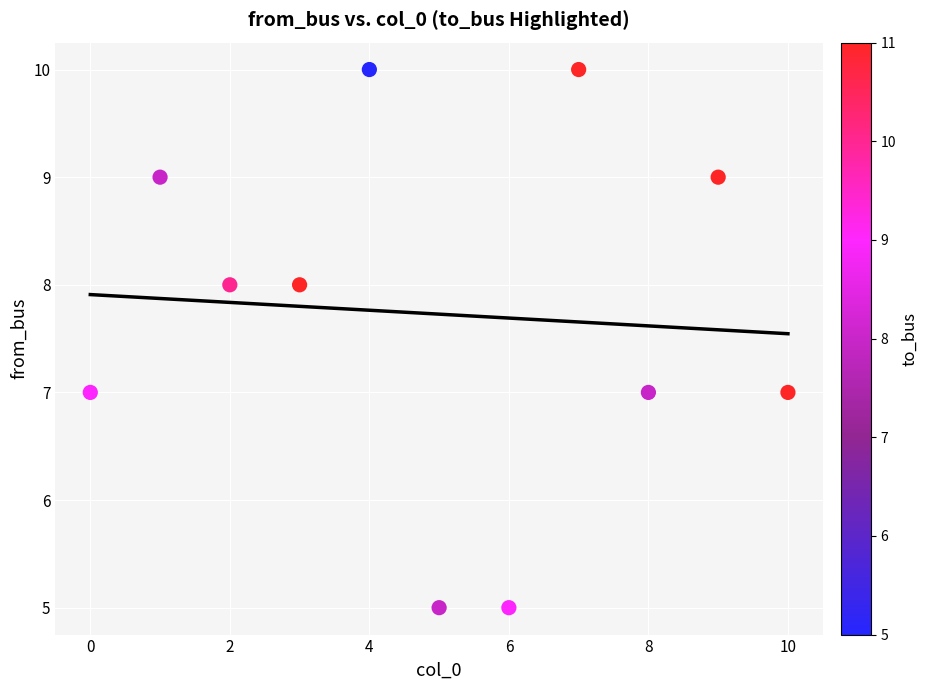

What is the average Y value?

8